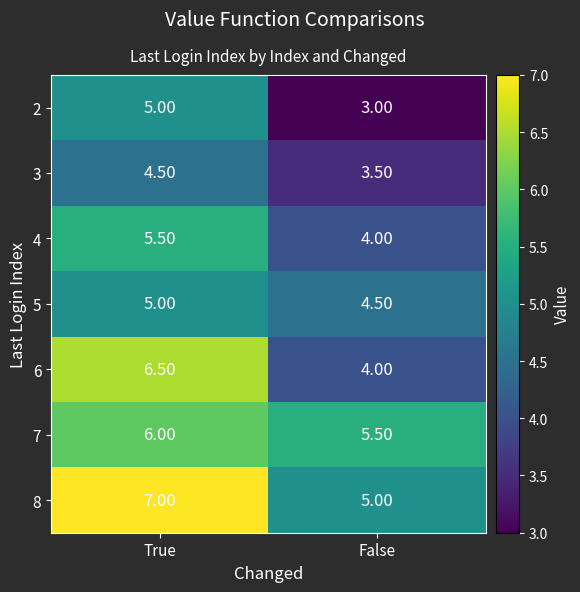

Count the number of categories in the chart.

2